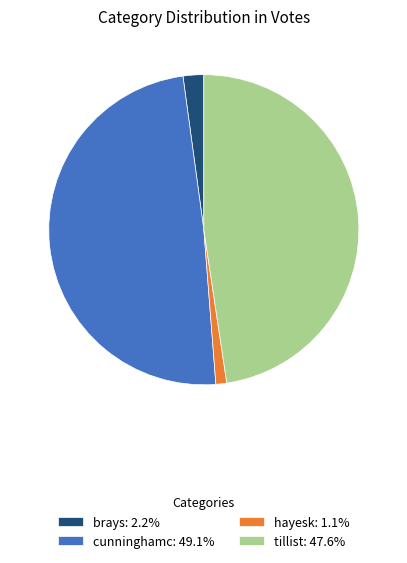

Is brays the majority of the pie?

No